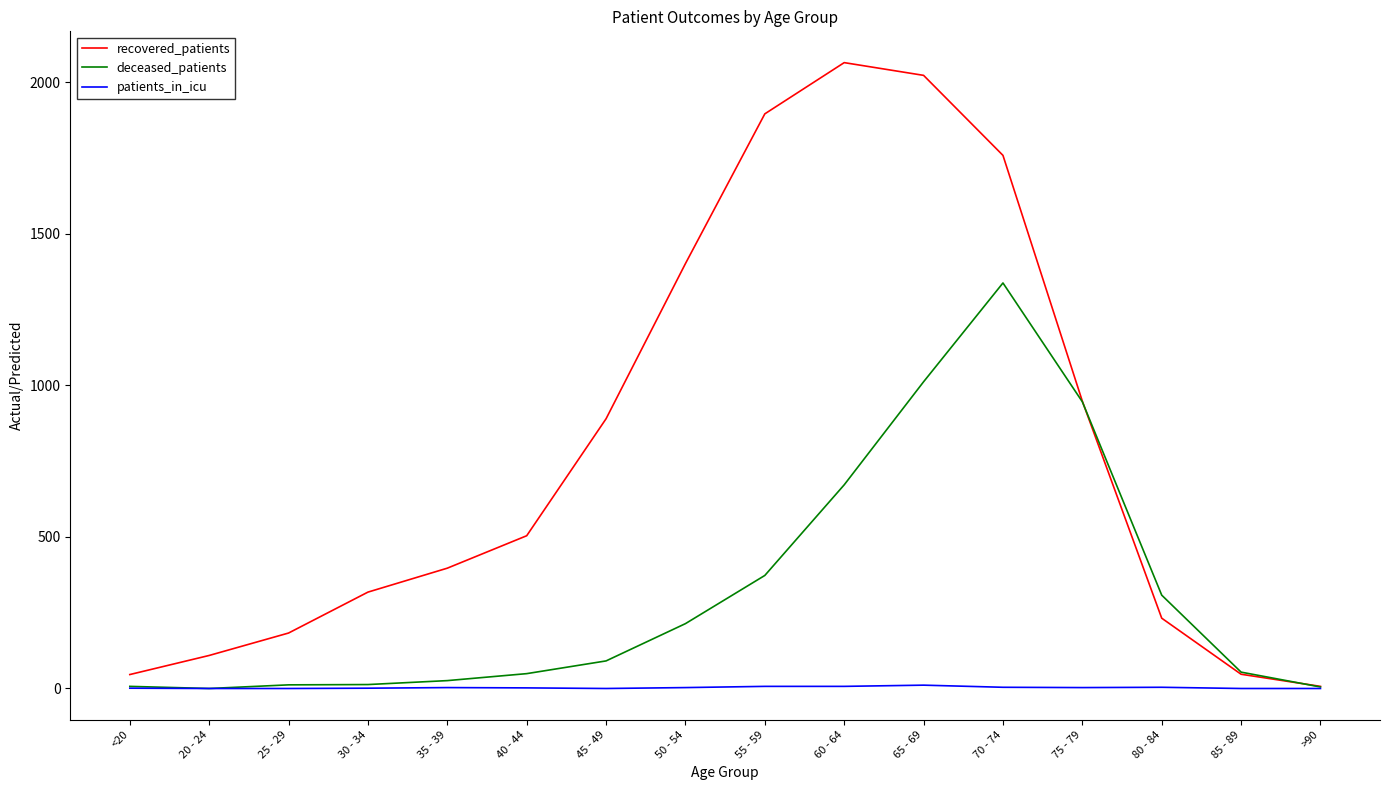

The deceased_patients series shows 1431 at 75 - 79. True or false?

False